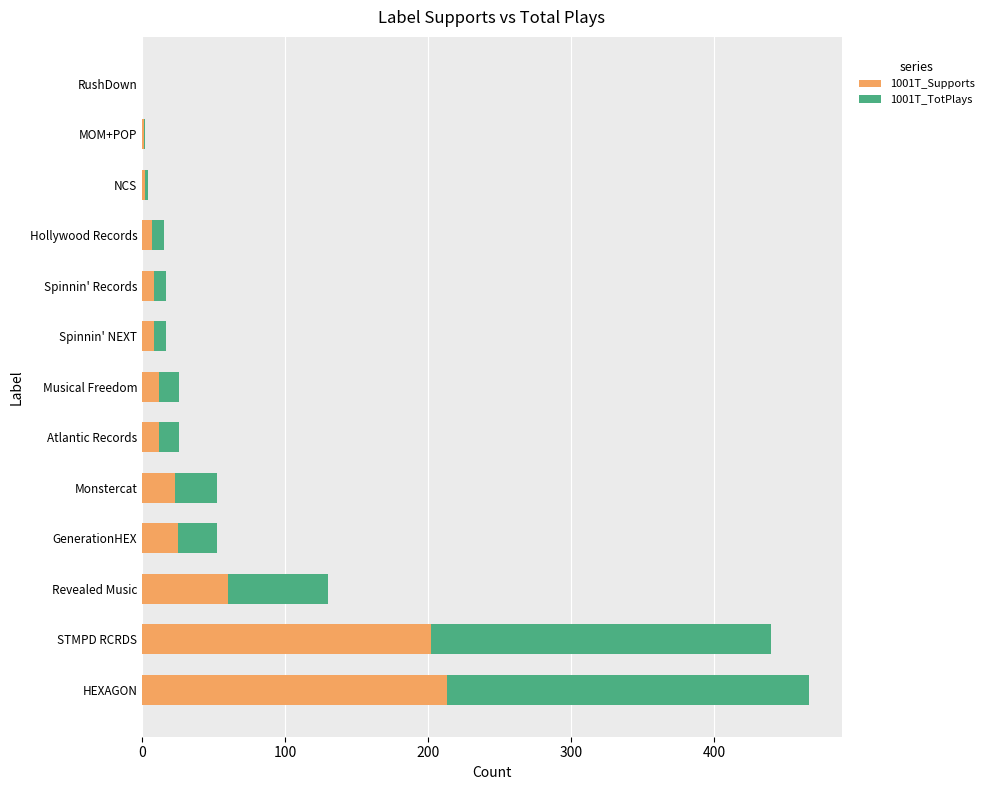

What is the maximum value for 1001T_Supports?

213